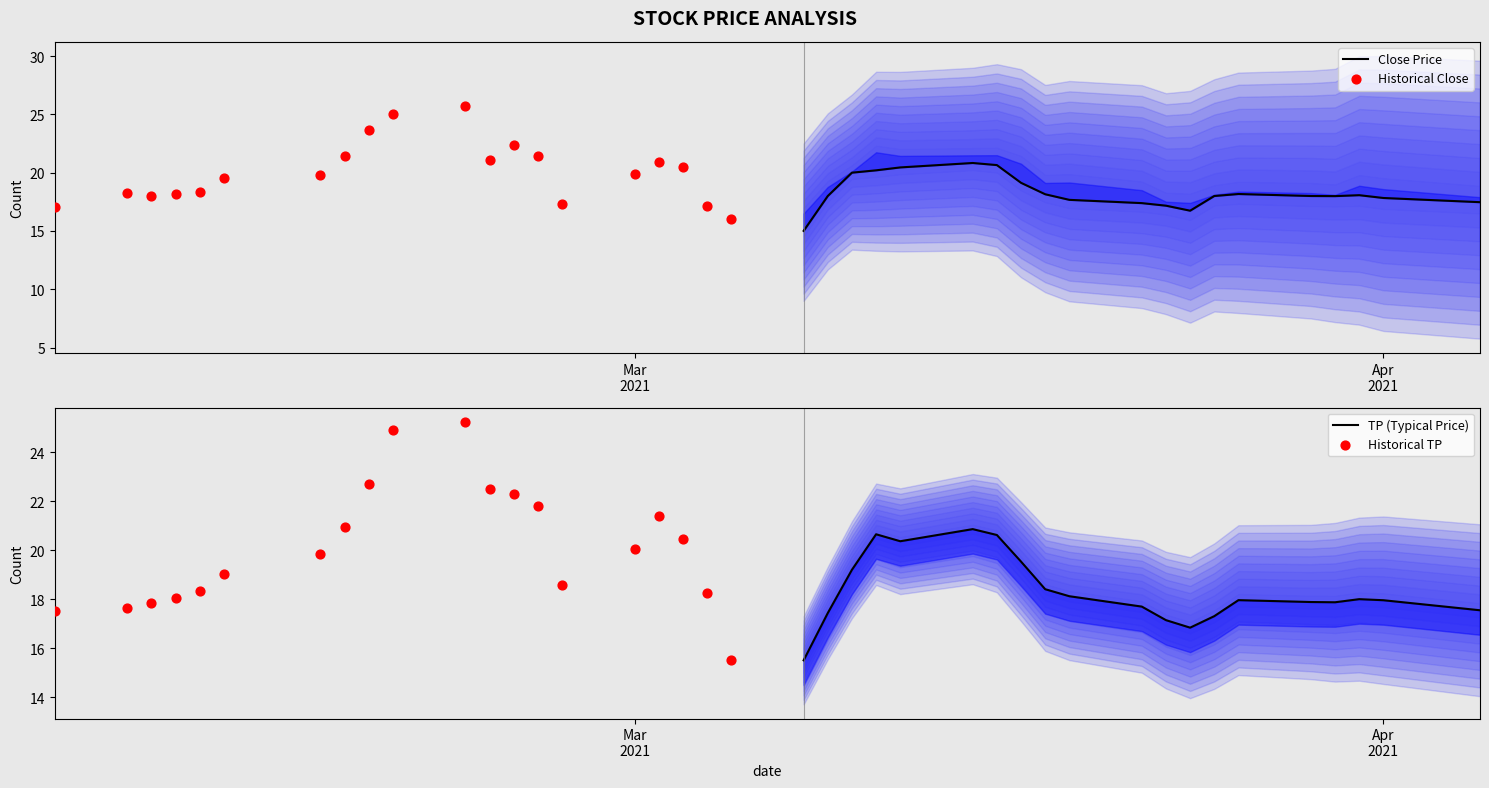

Which series reaches the minimum Y coordinate?

Close Price